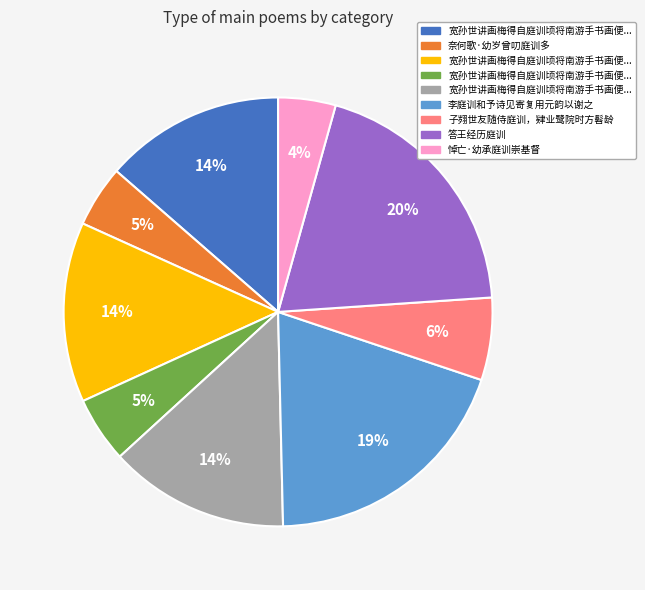

To the nearest percent, what is the average slice percentage?

11%